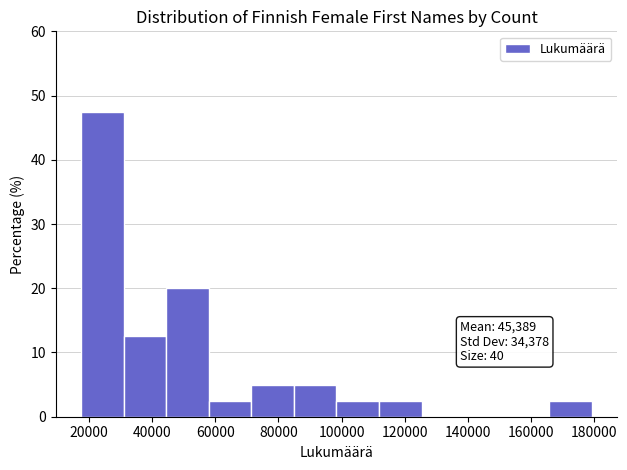

Over which range of the x-axis is the bar tallest?

18000 to 30000